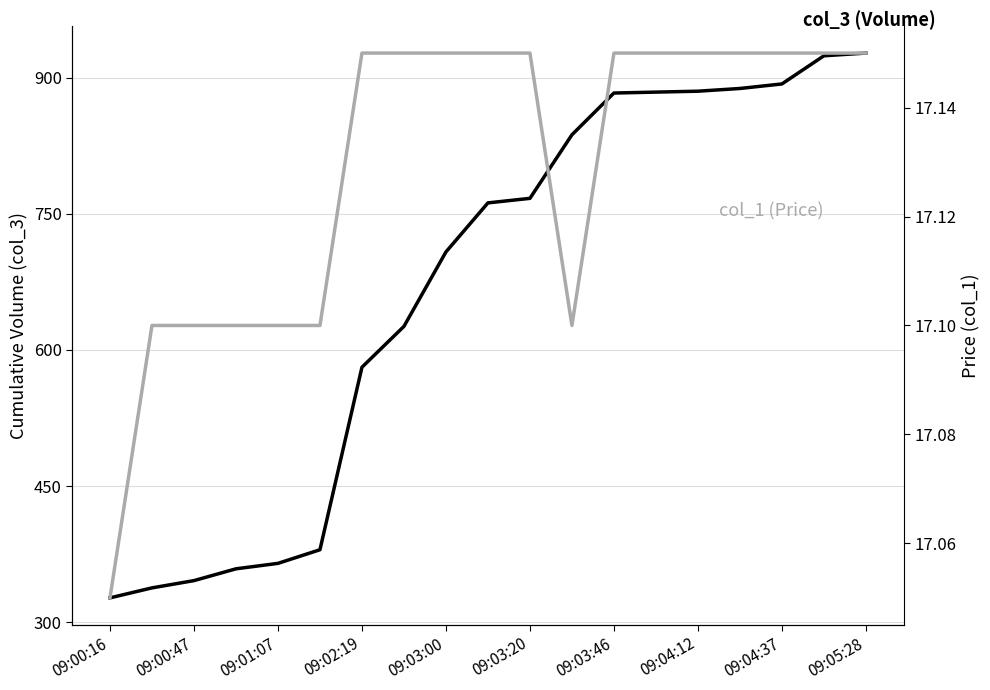

How many lines are shown in the chart?

2